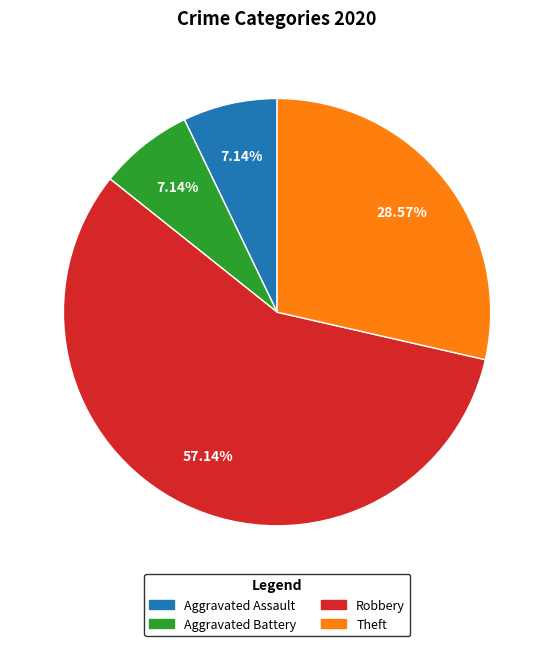

Which slice is the largest?

Robbery